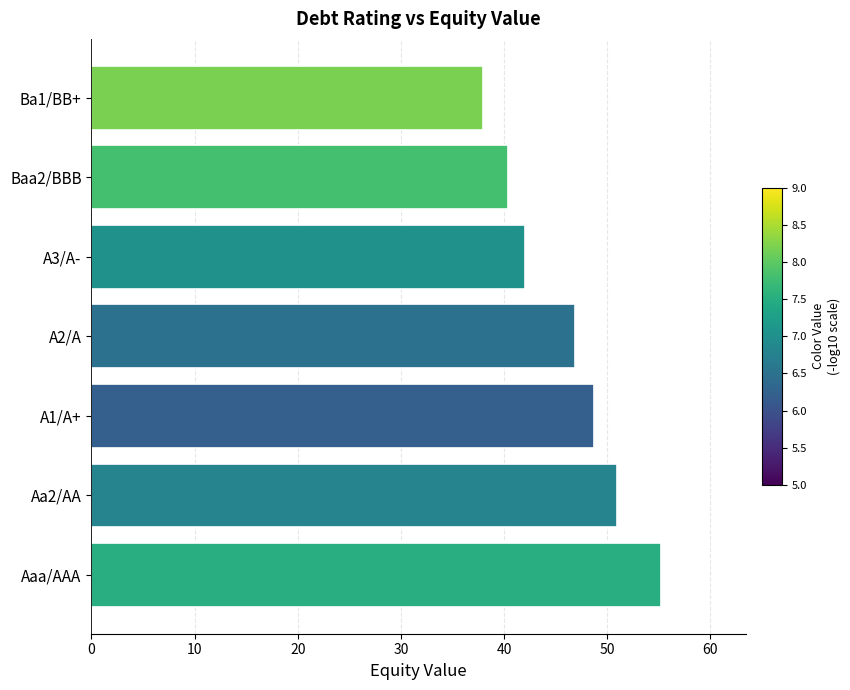

What is the maximum value shown in the chart?

55.2